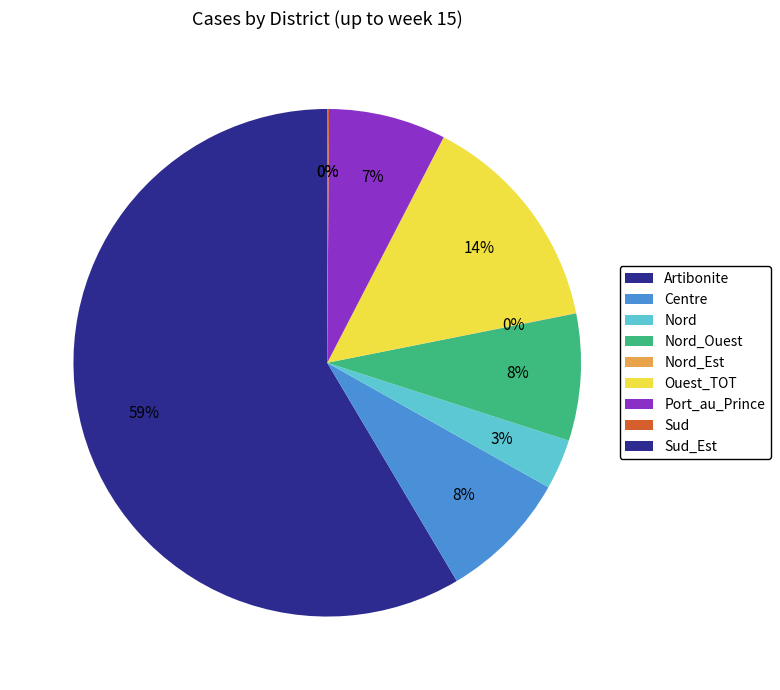

Which slice is the largest?

Artibonite